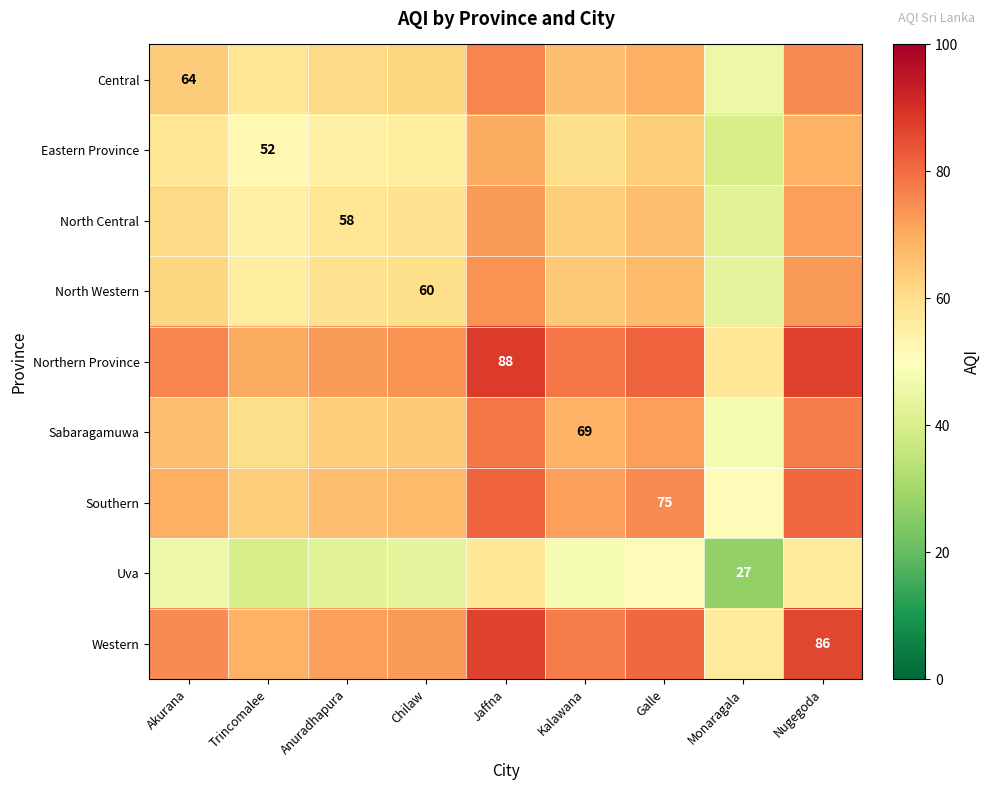

The value of Central at Akurana is 64.0. True or false?

True